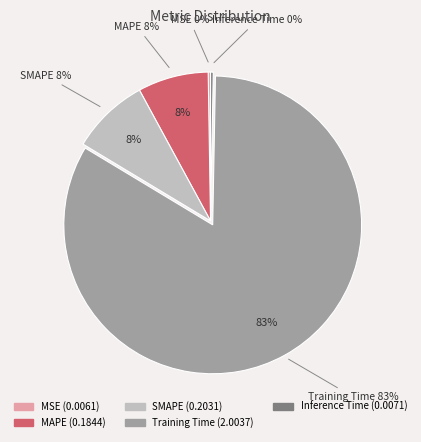

Which category has the biggest portion of the pie?

Training Time